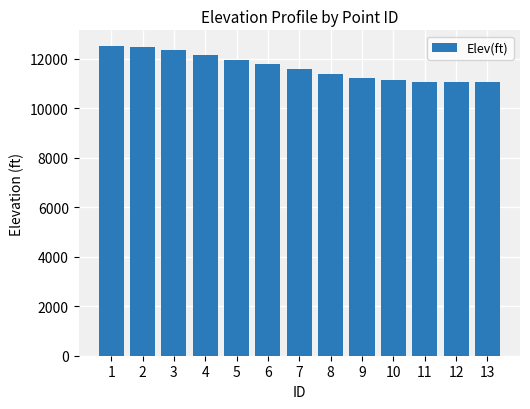

Are the bars horizontal?

No